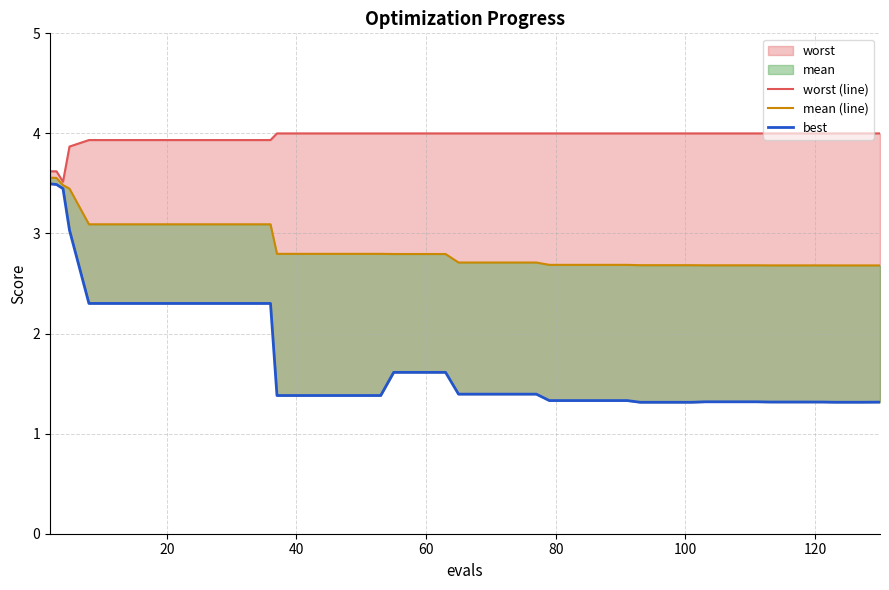

List the series in order of their peak value, lowest first.

best, mean (line), worst (line)